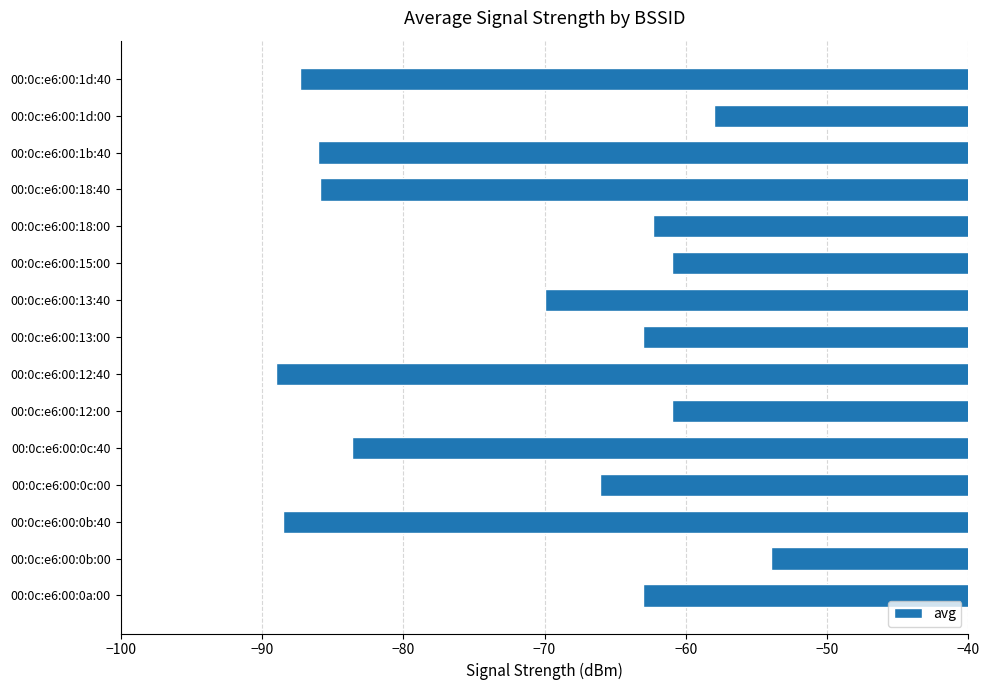

The chart shows a value of -83.6 at 00:0c:e6:00:0c:40. True or false?

True